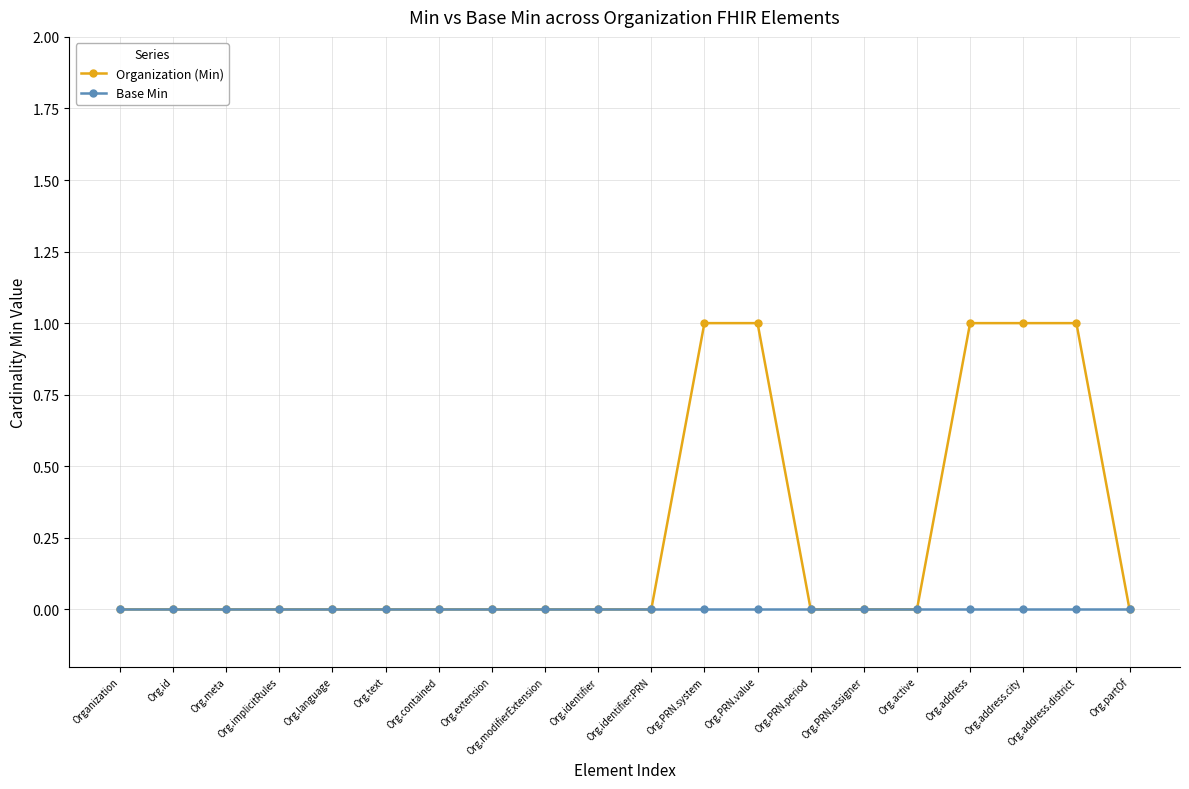

What are all the series names shown in the legend?

Organization (Min), Base Min